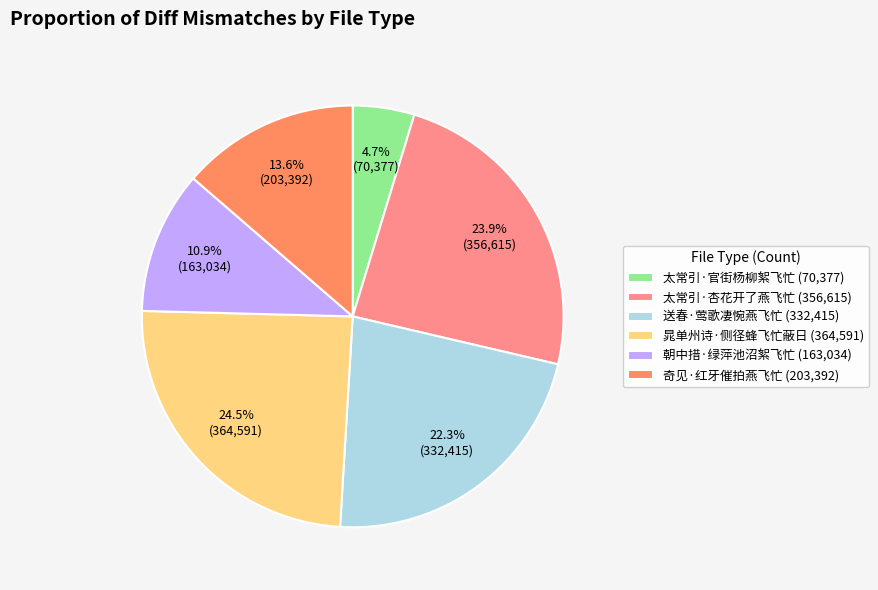

Is there a majority slice in this chart?

No